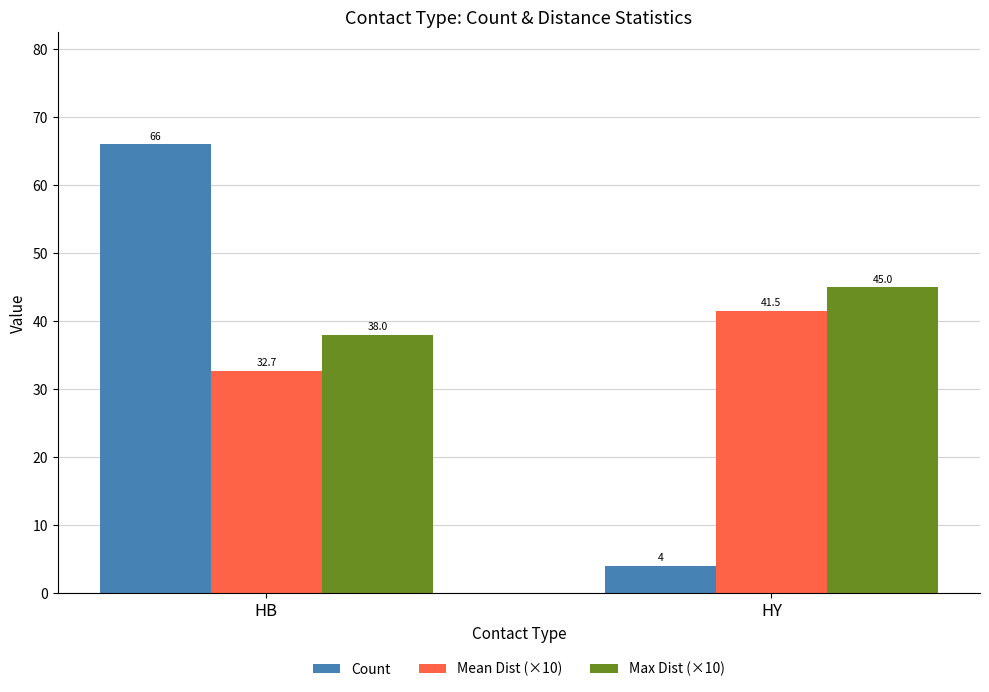

Between HB and HY, which series saw the biggest shift?

Count